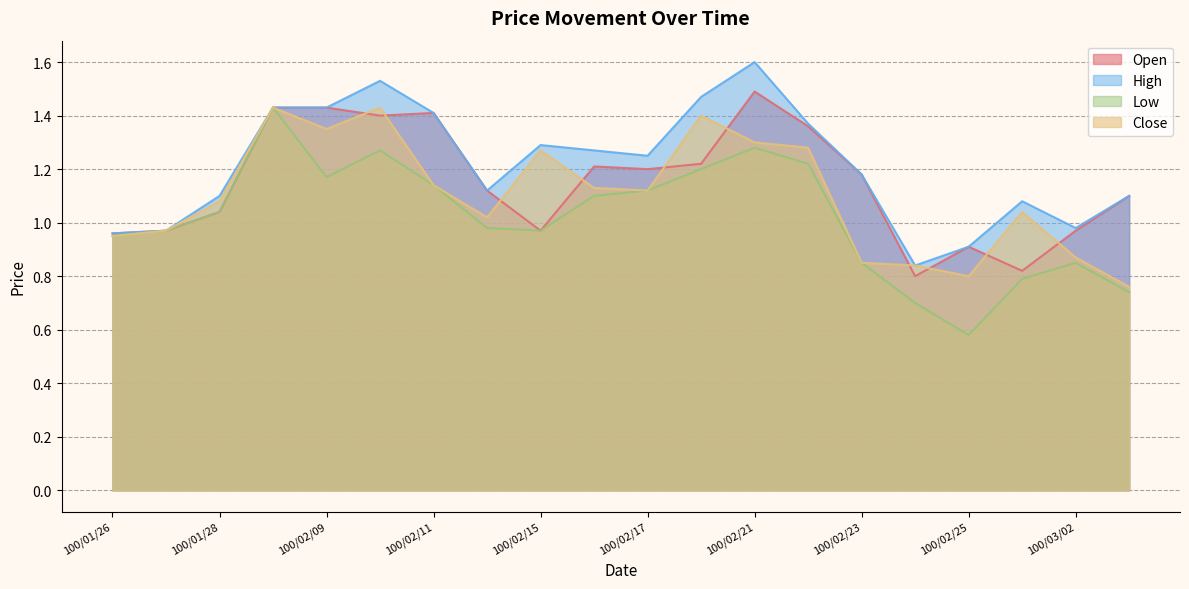

Where does the High series first go above 1?

100/01/28